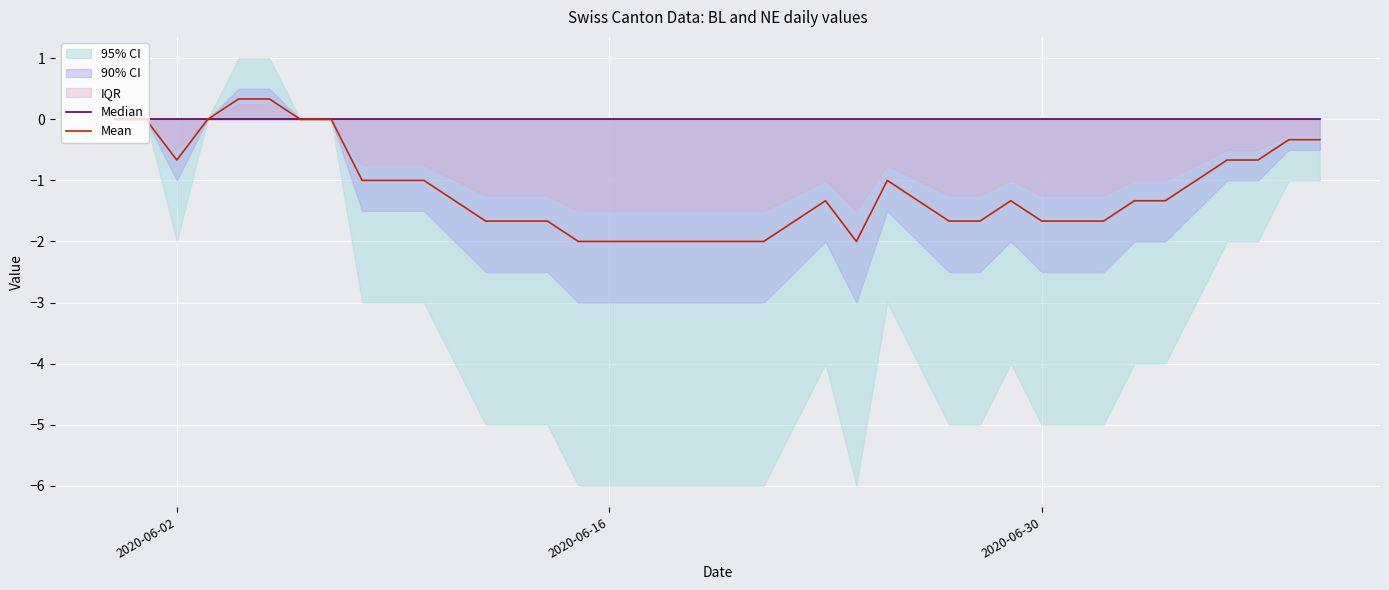

List the series in order of their overall mean, lowest first.

Mean, Median